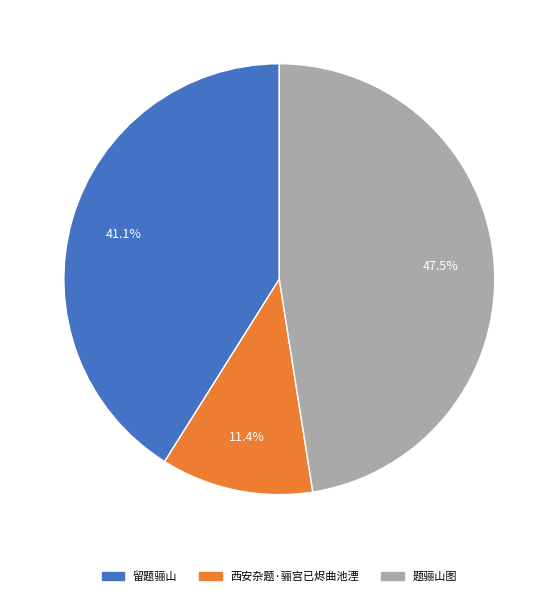

Does any single category account for the majority?

No